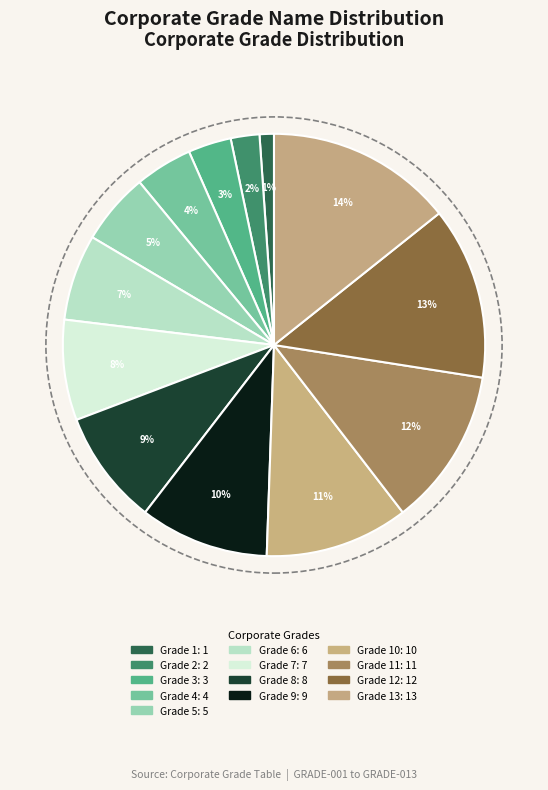

Which category has the biggest portion of the pie?

Grade 13